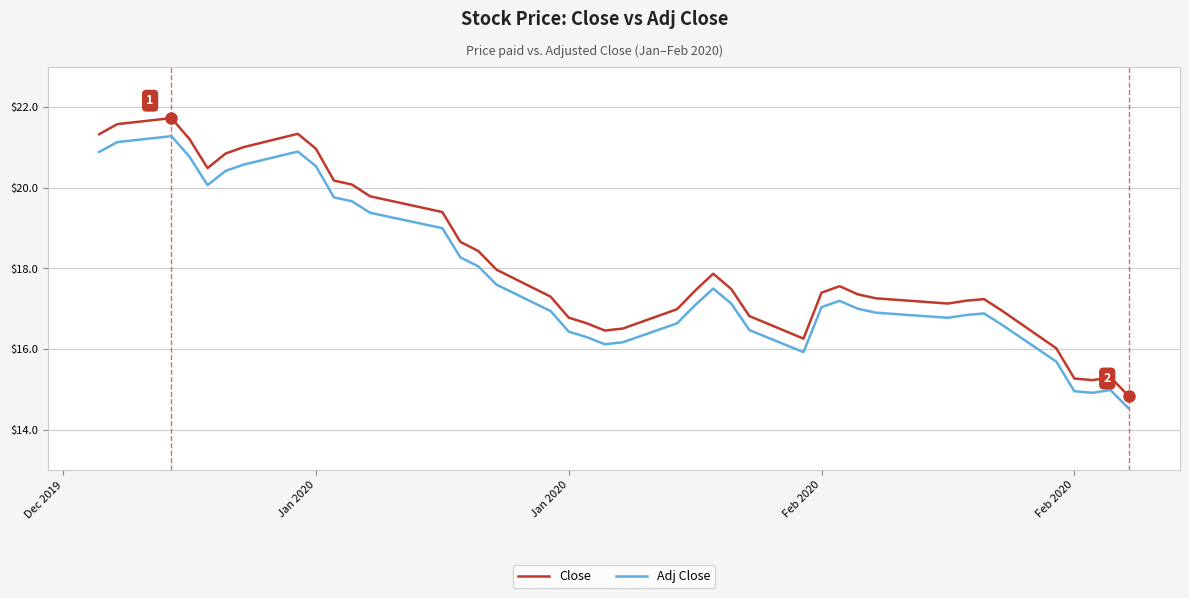

How many lines are shown in the chart?

2